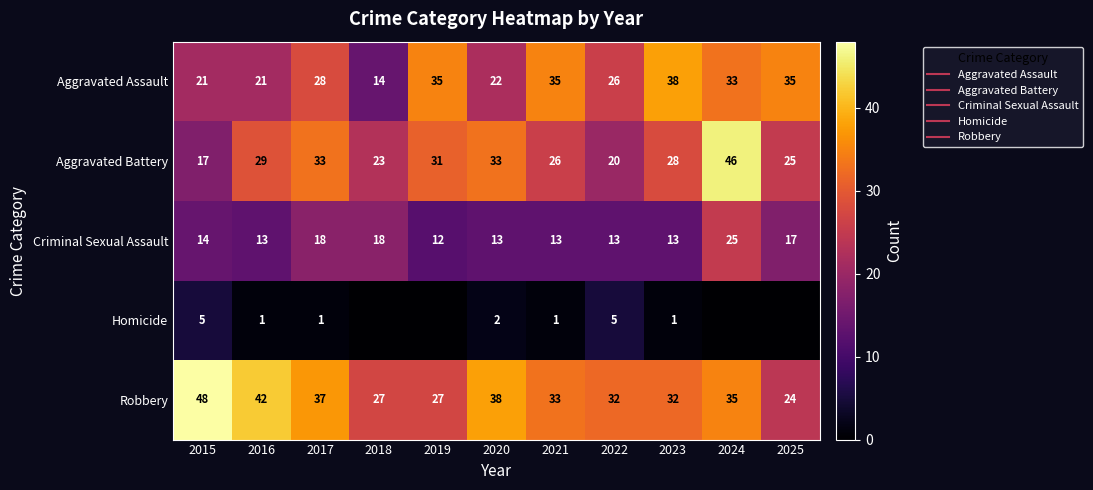

What is the spread (max minus min) of values at 2024?

46